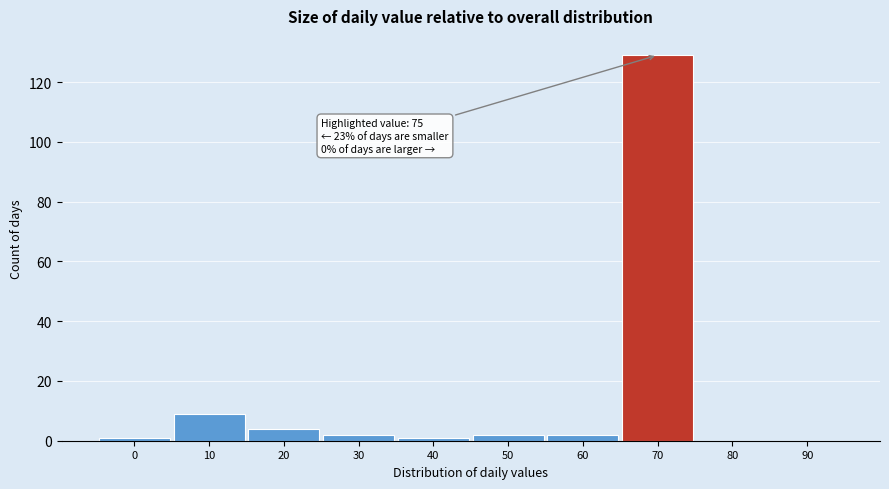

Reading left to right, extract all data points from this chart.

0=1	10=9	20=4	30=2	40=1	50=2	60=2	70=129	80=0	90=0